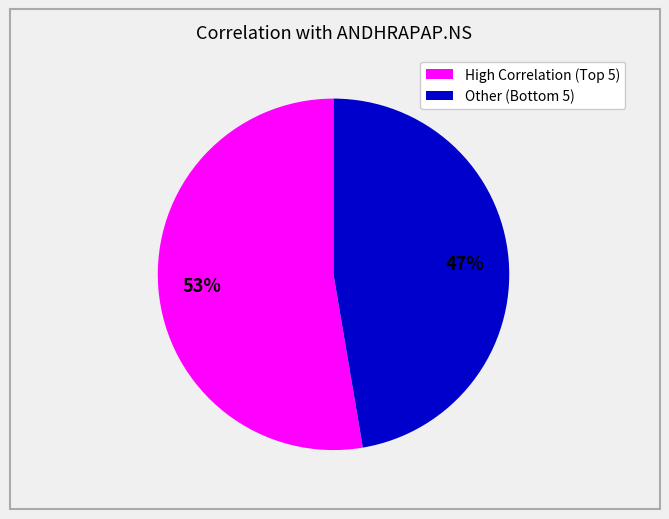

To the nearest percent, what is the average slice percentage?

50%